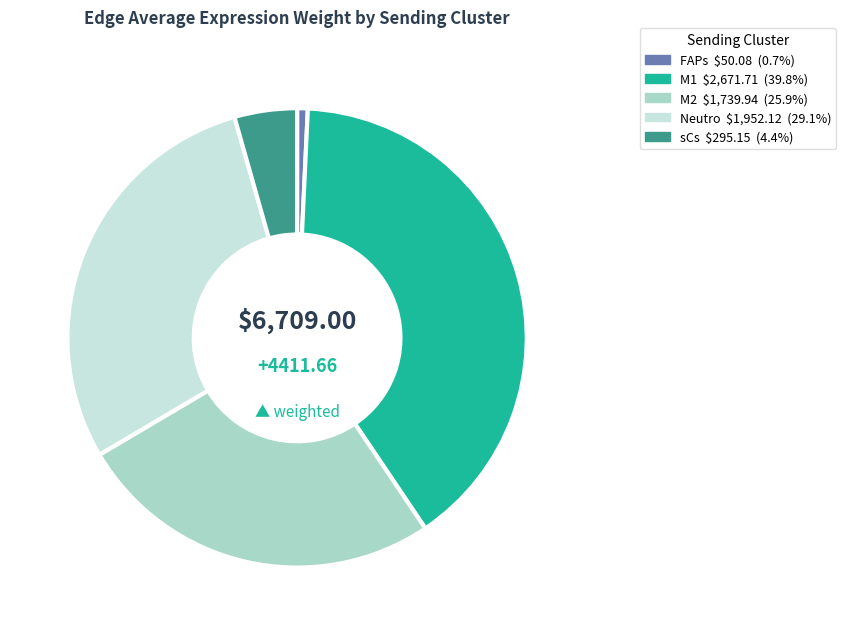

The FAPs slice represents 11% of the pie. True or false?

False